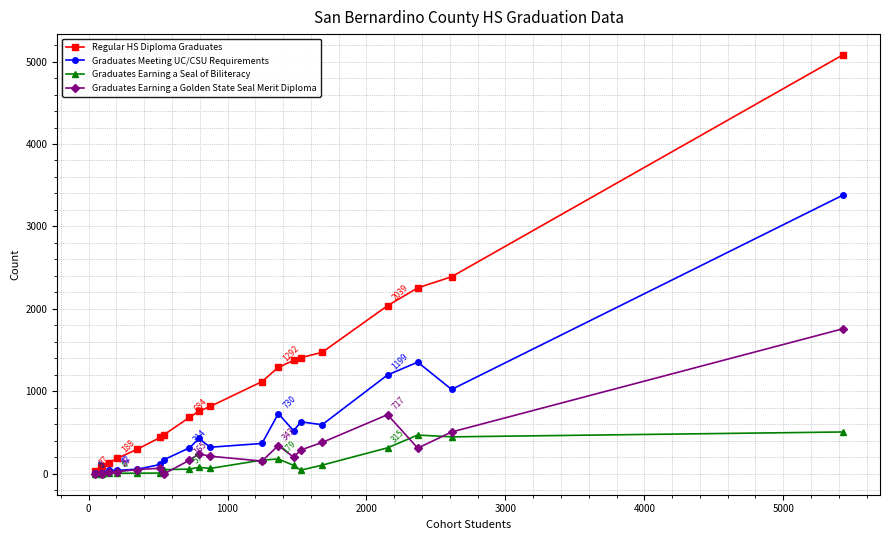

What is the difference between the maximum and minimum values in the Graduates Meeting UC/CSU Requirements series?

3377